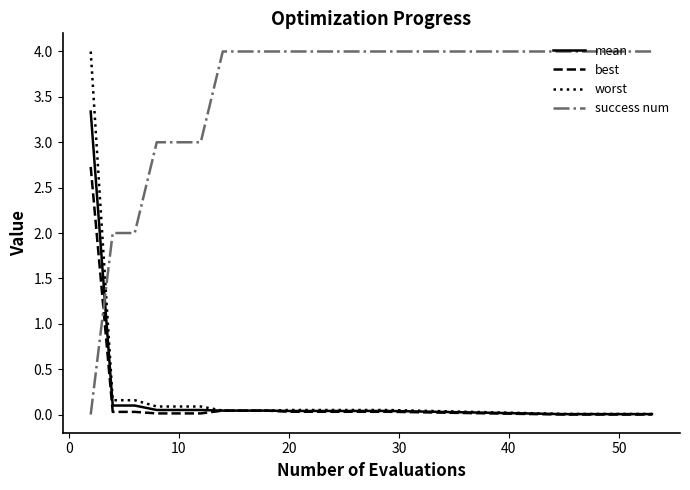

How many times do best and success num cross each other?

1